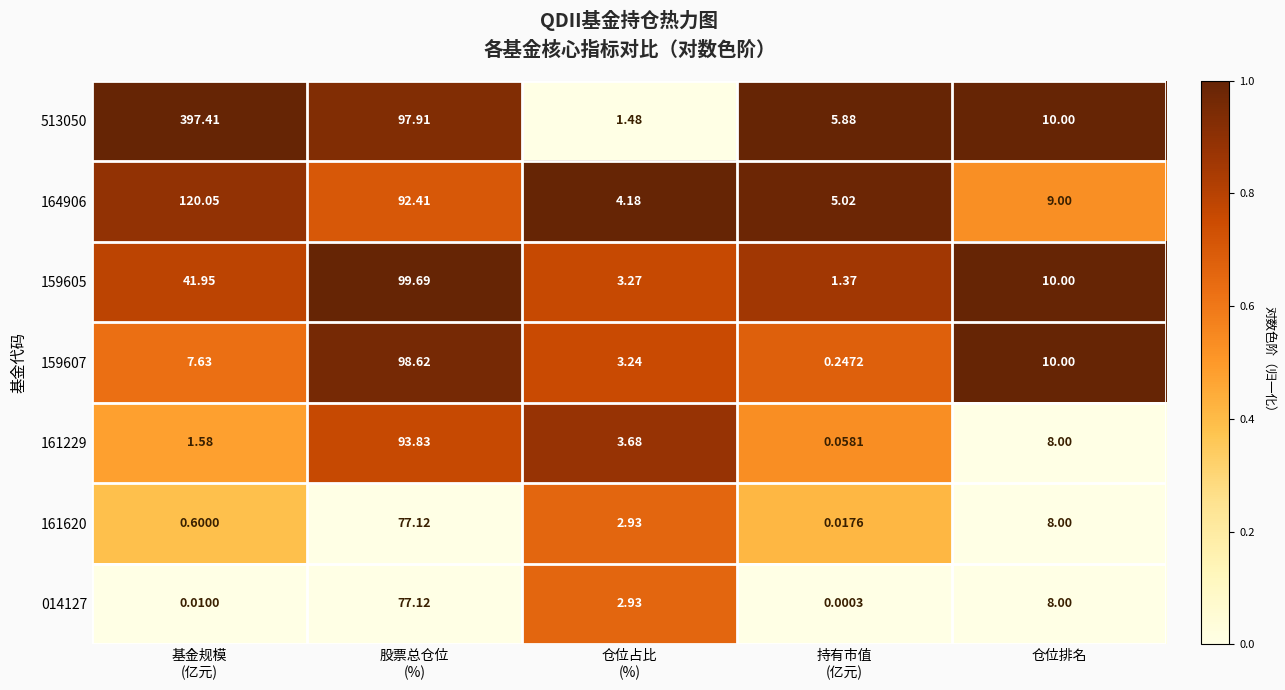

Where is 161620 nearest to the value 38?

仓位排名